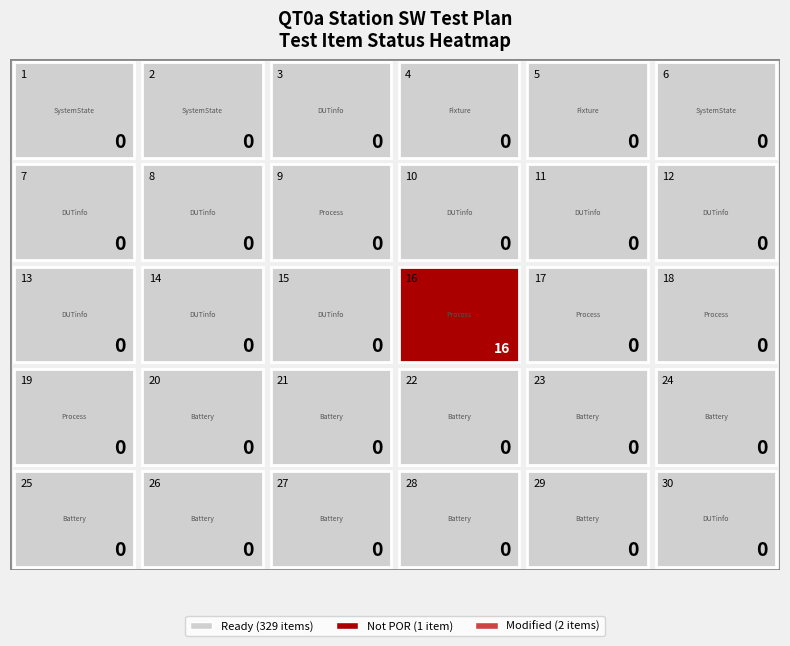

True or false: DUTinfo has a value of 2 at 4.

False